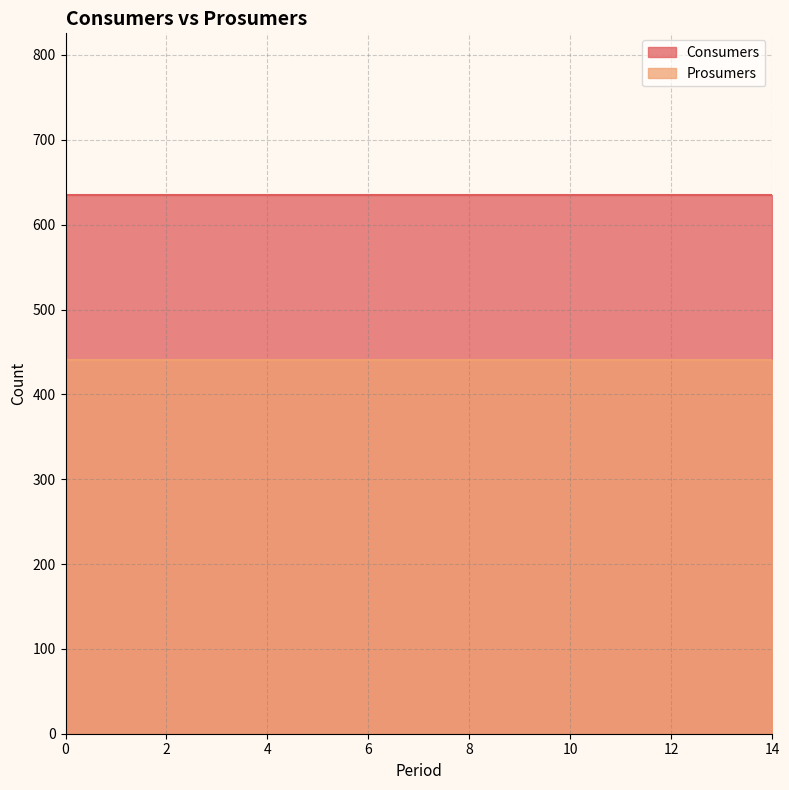

What is the value of the Consumers point at the 15th from the left?

635